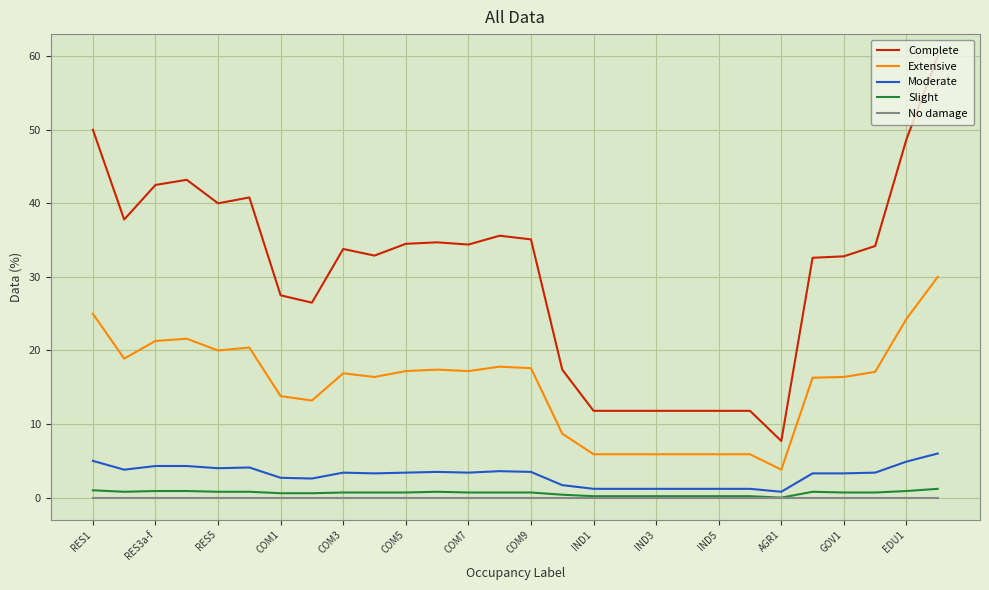

Which series has the largest total across all categories?

Complete